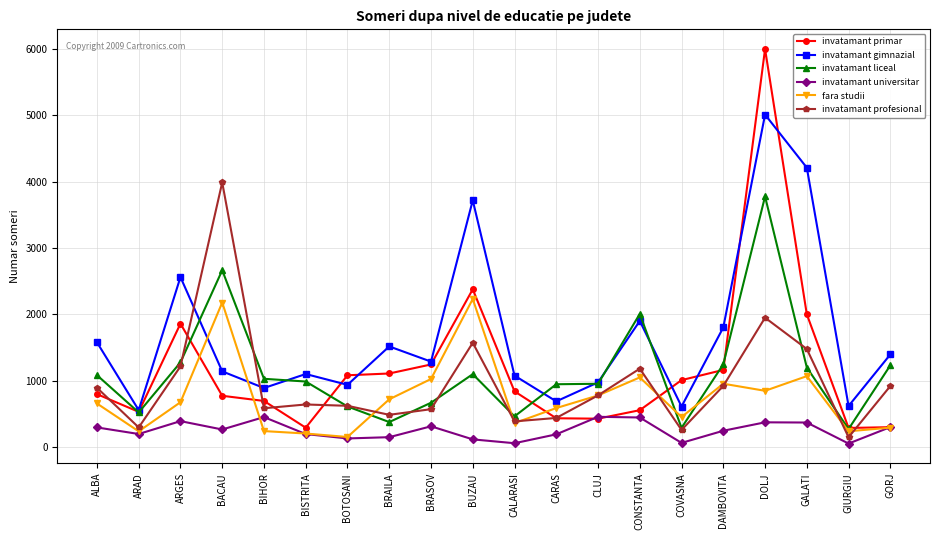

List the series in order of their peak value, highest first.

invatamant primar, invatamant gimnazial, invatamant profesional, invatamant liceal, fara studii, invatamant universitar